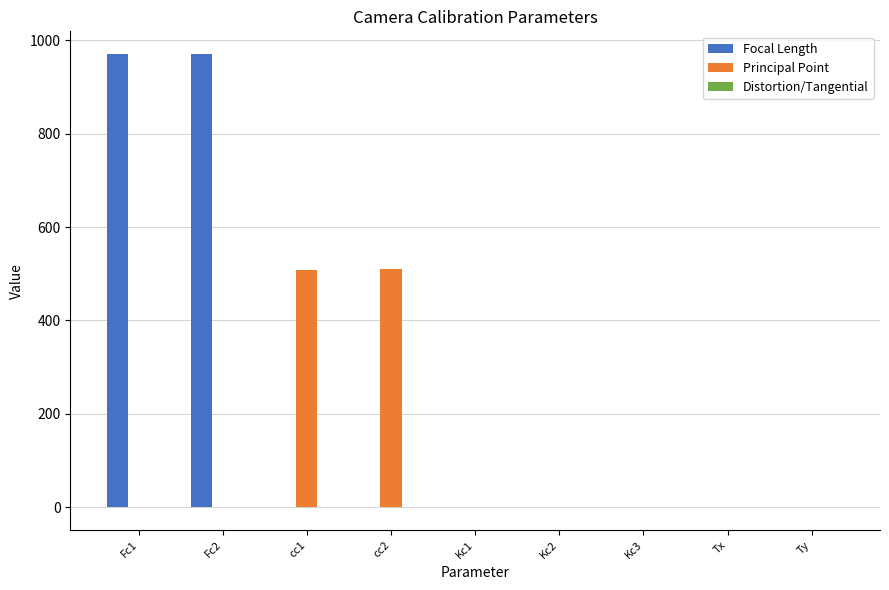

How many groups of bars are there?

9